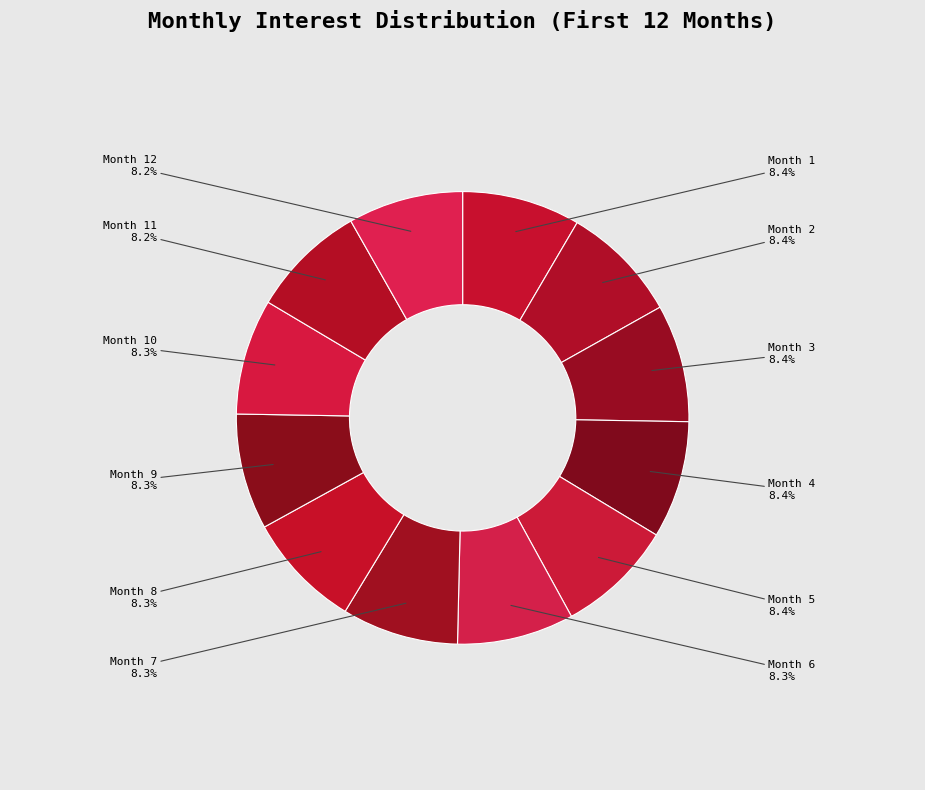

How much of the chart is everything except Month 1?

91.6%